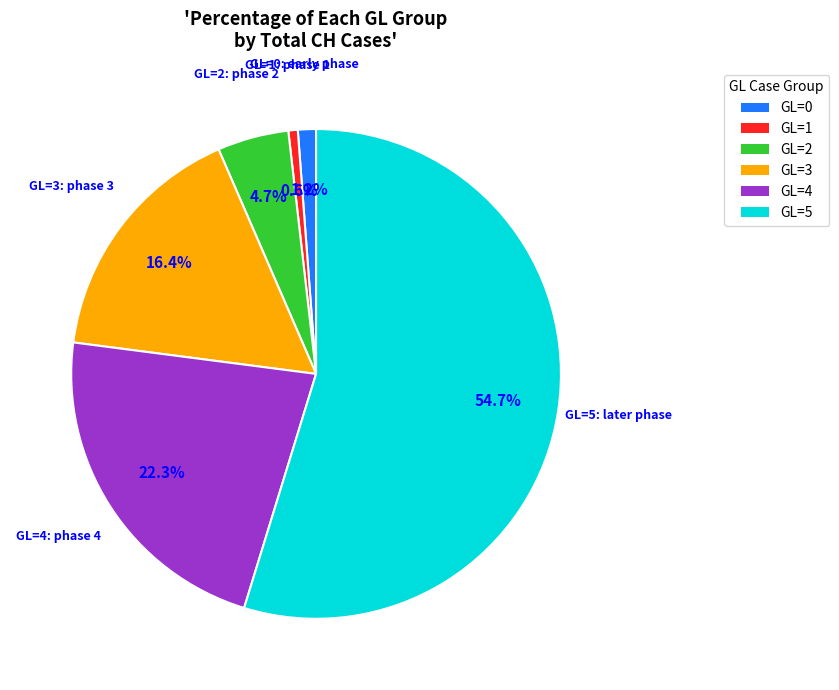

To the nearest percent, what percentage of the pie is GL=2?

5%